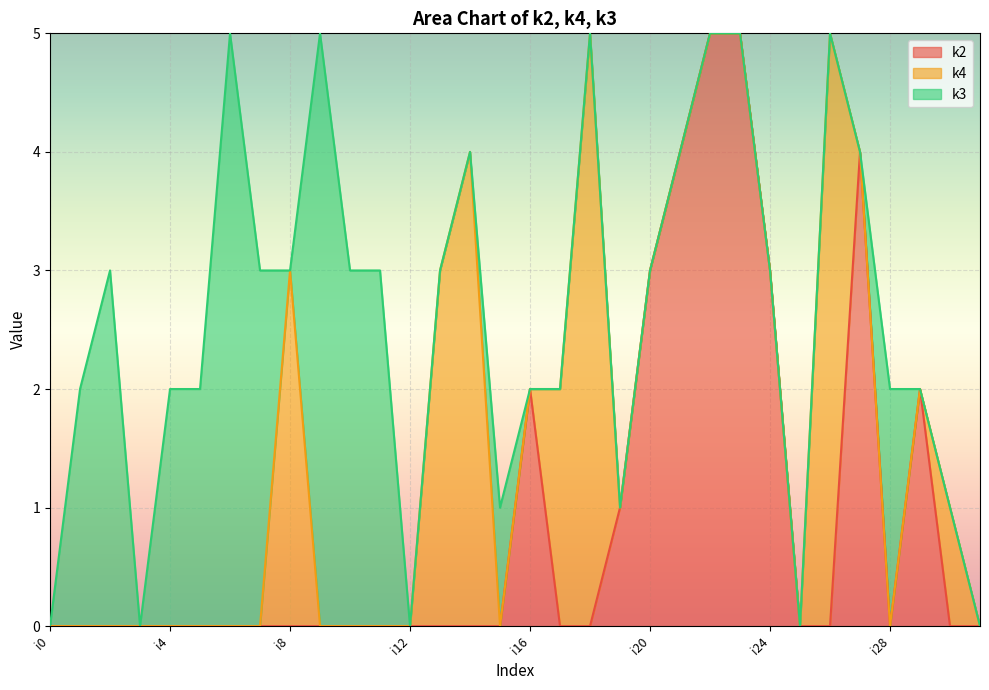

What is the difference between the second highest and minimum values in the k3 series?

5